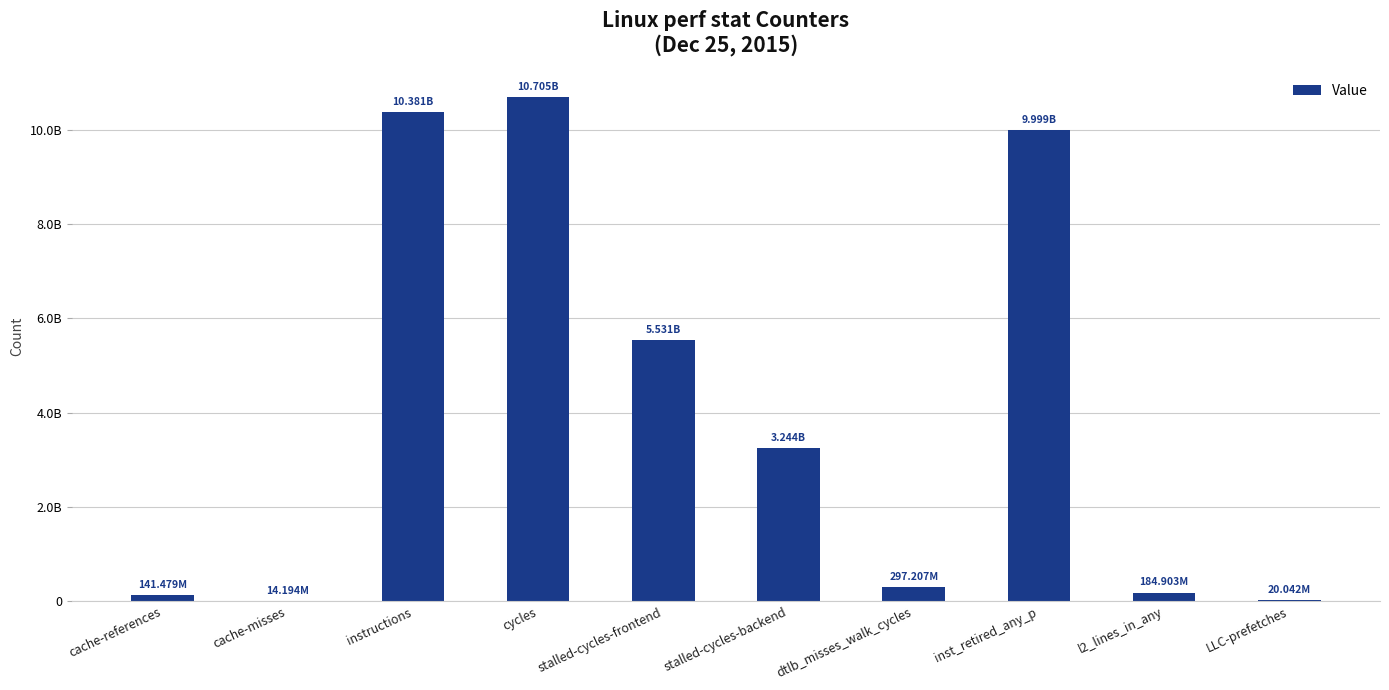

What is the minimum value shown in the chart?

14193570